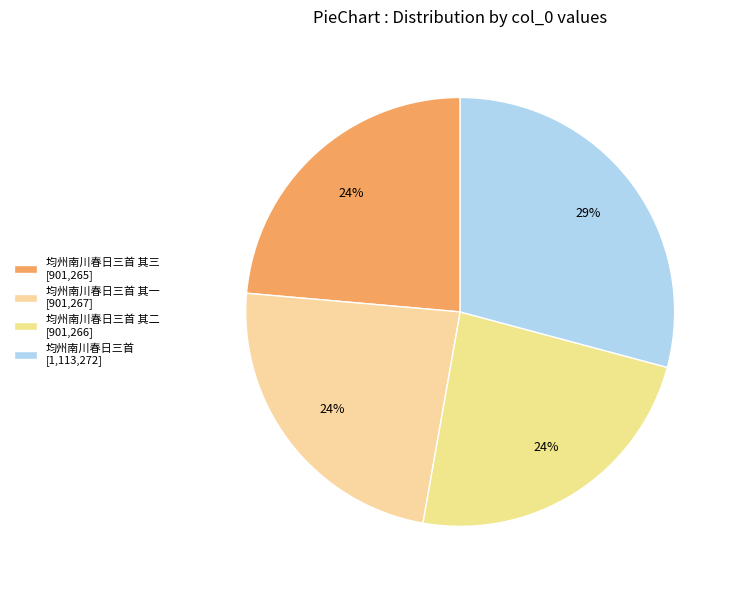

Count the number of slices in the pie.

4